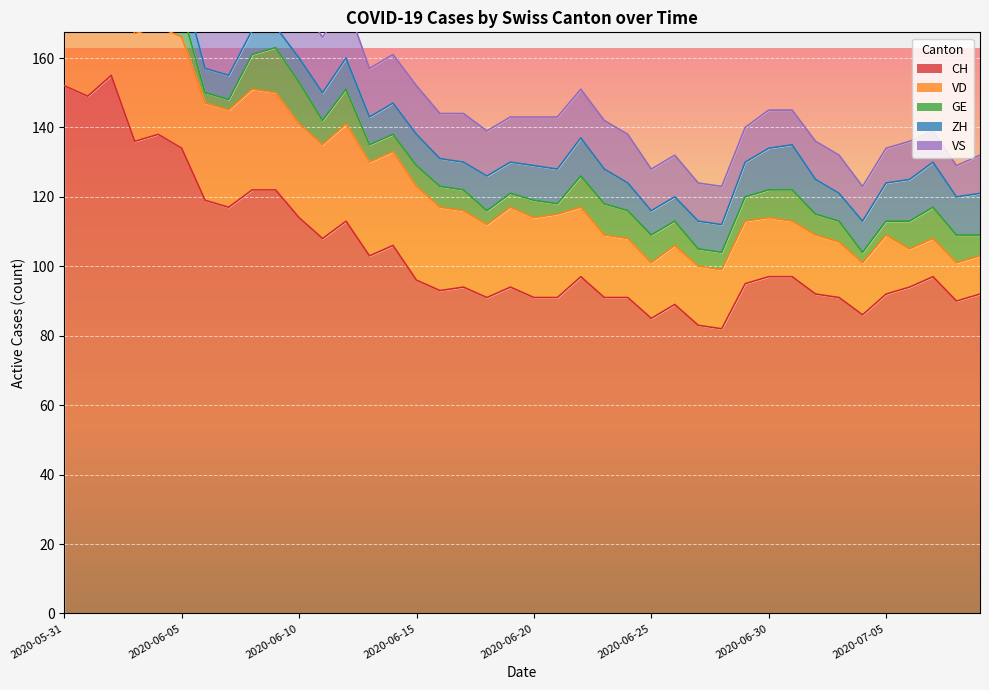

True or false: VS and CH intersect in this chart.

False